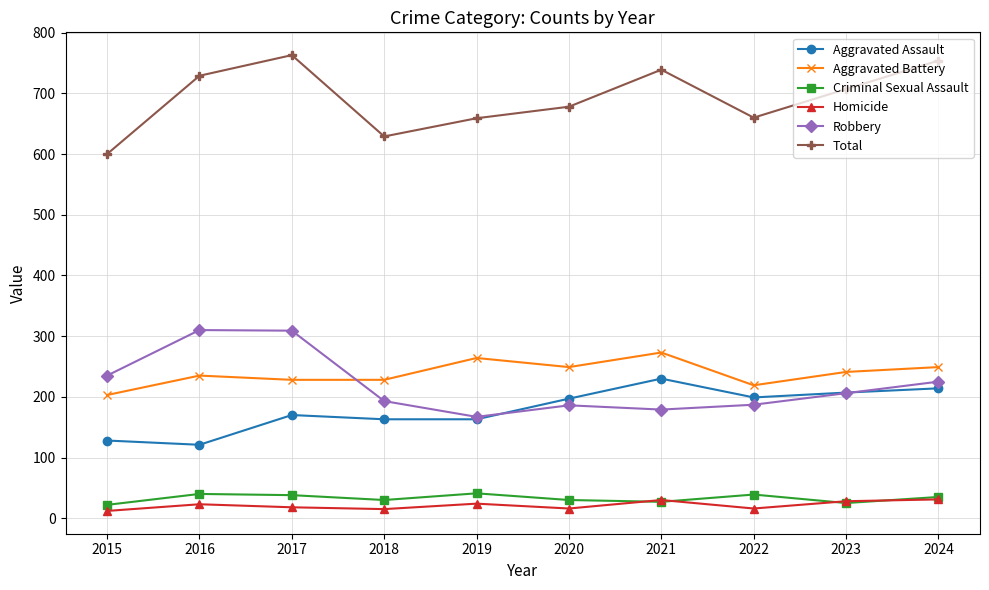

What is the value of the Criminal Sexual Assault point at the 8th from the left?

39